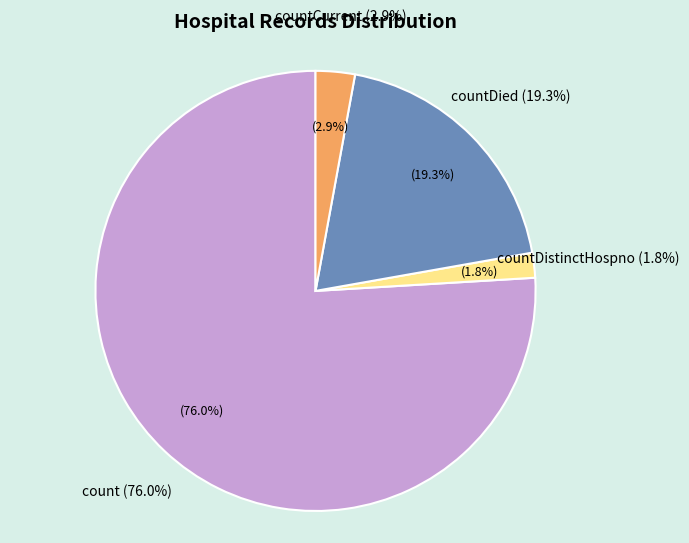

Does countDied represent more than half of the total?

No